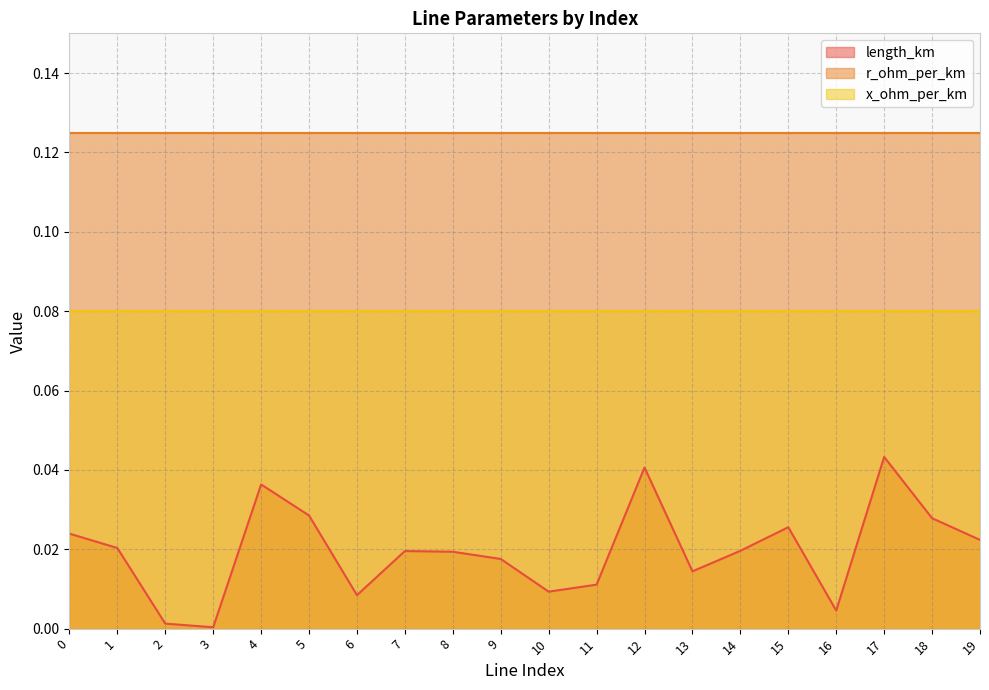

True or false: r_ohm_per_km and x_ohm_per_km cross at least once.

False